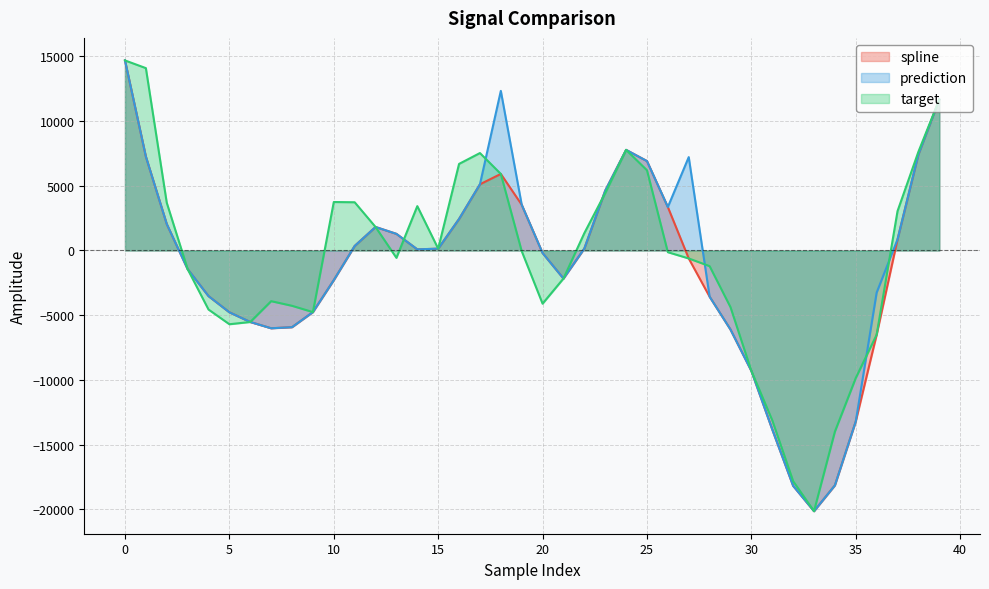

What is the maximum value shown in the chart?

14685.2